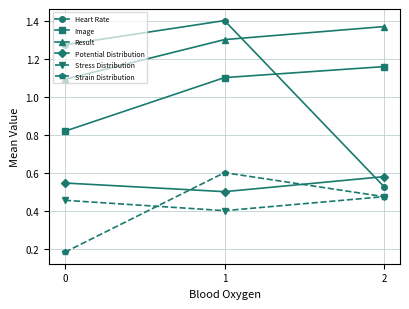

List the series in order of their peak value, lowest first.

Stress Distribution, Potential Distribution, Strain Distribution, Image, Result, Heart Rate